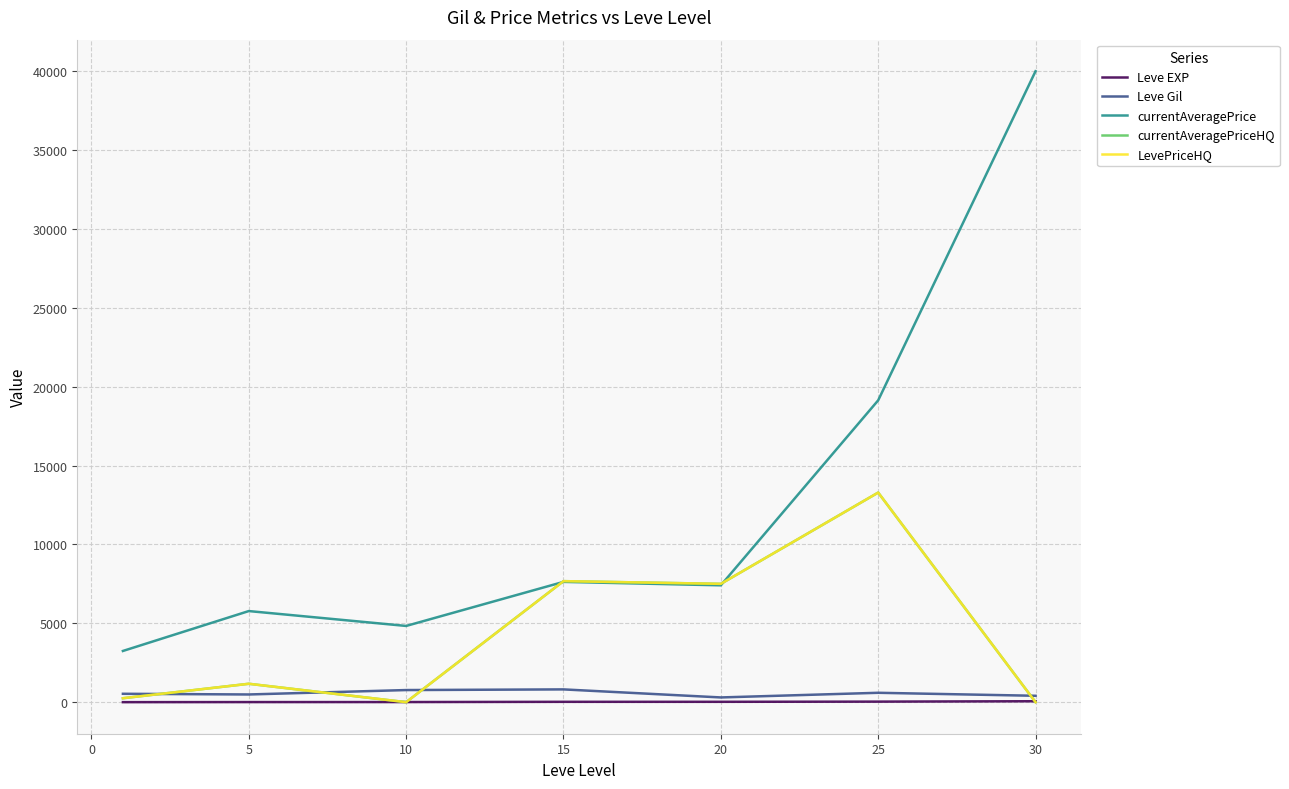

At which category does currentAveragePriceHQ reach its first local valley?

10